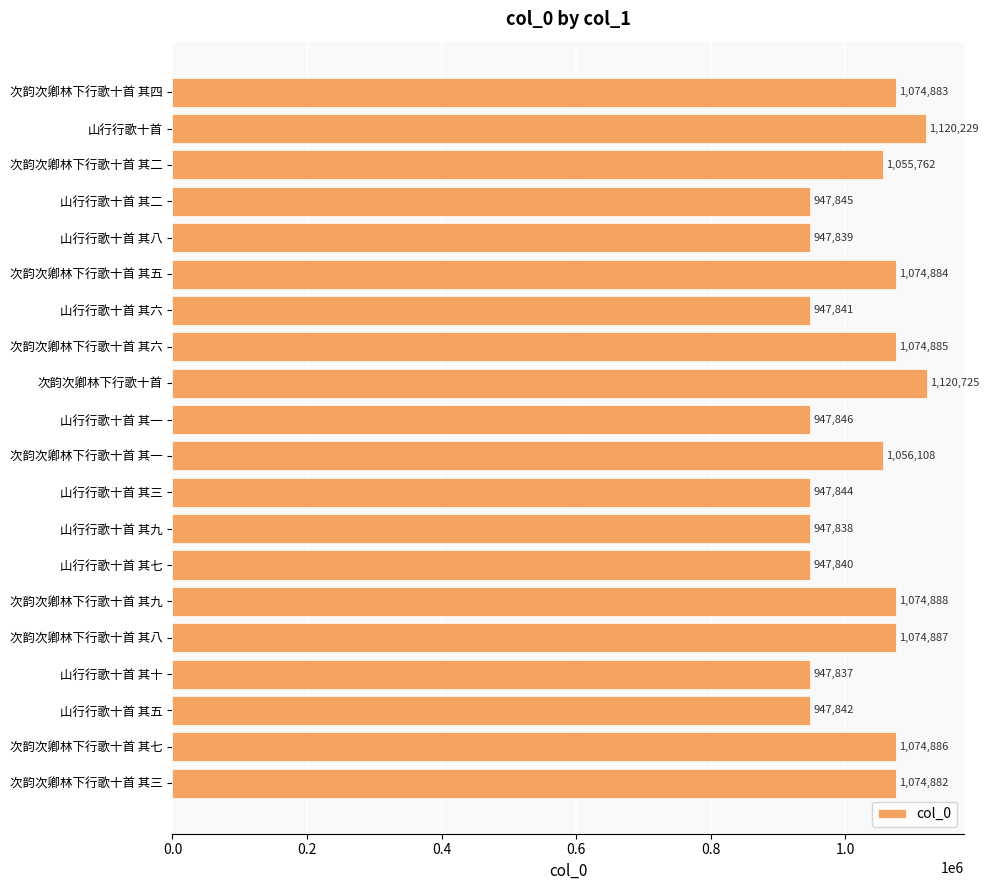

List the labels in order of value, largest first.

次韵次卿林下行歌十首, 山行行歌十首, 次韵次卿林下行歌十首 其九, 次韵次卿林下行歌十首 其八, 次韵次卿林下行歌十首 其七, 次韵次卿林下行歌十首 其六, 次韵次卿林下行歌十首 其五, 次韵次卿林下行歌十首 其四, 次韵次卿林下行歌十首 其三, 次韵次卿林下行歌十首 其一, 次韵次卿林下行歌十首 其二, 山行行歌十首 其一, 山行行歌十首 其二, 山行行歌十首 其三, 山行行歌十首 其五, 山行行歌十首 其六, 山行行歌十首 其七, 山行行歌十首 其八, 山行行歌十首 其九, 山行行歌十首 其十